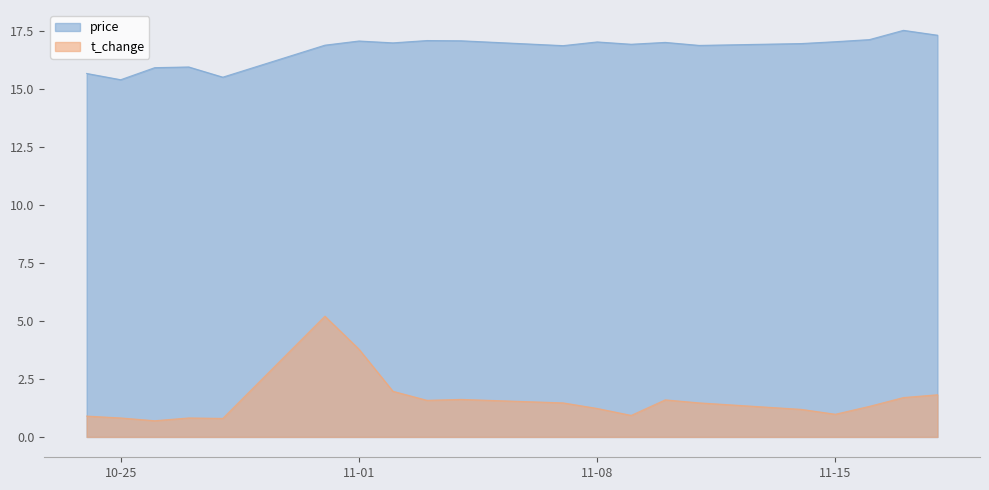

True or false: t_change has a value of 0.6 at 11-08.

False